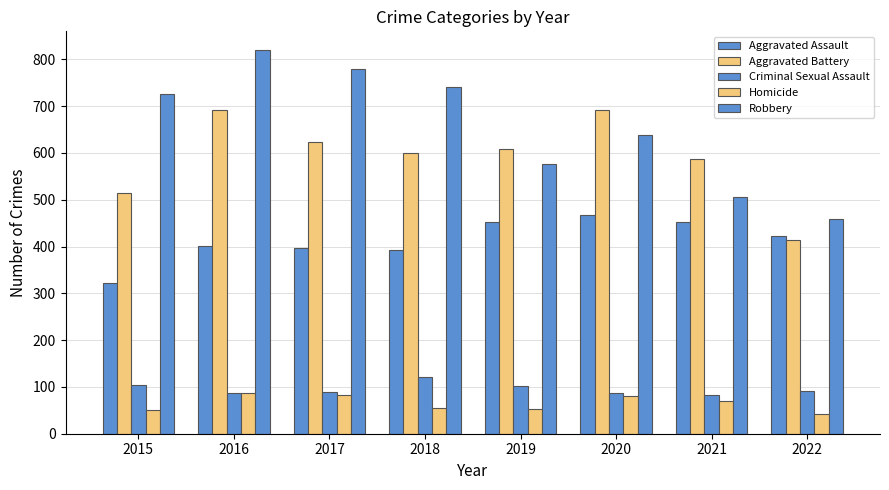

How many values in the Robbery series are below 726?

4